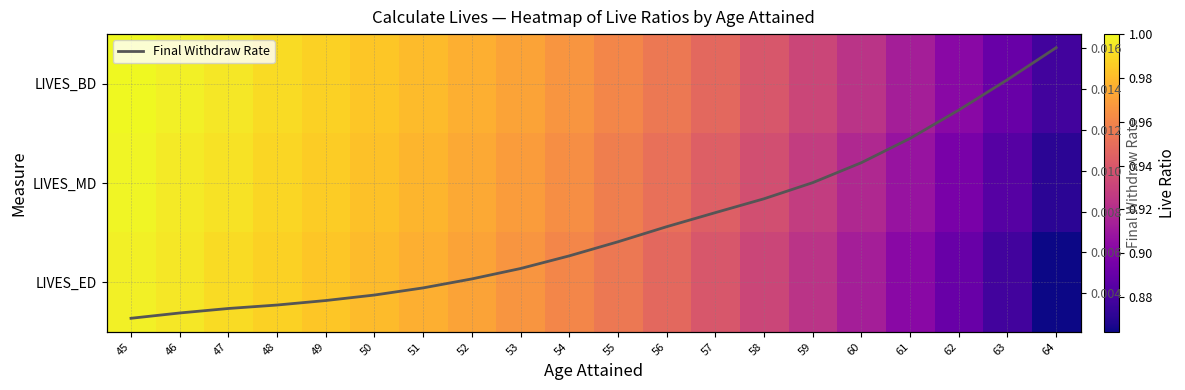

The Final Withdraw Rate series shows 0.0 at 45. True or false?

False